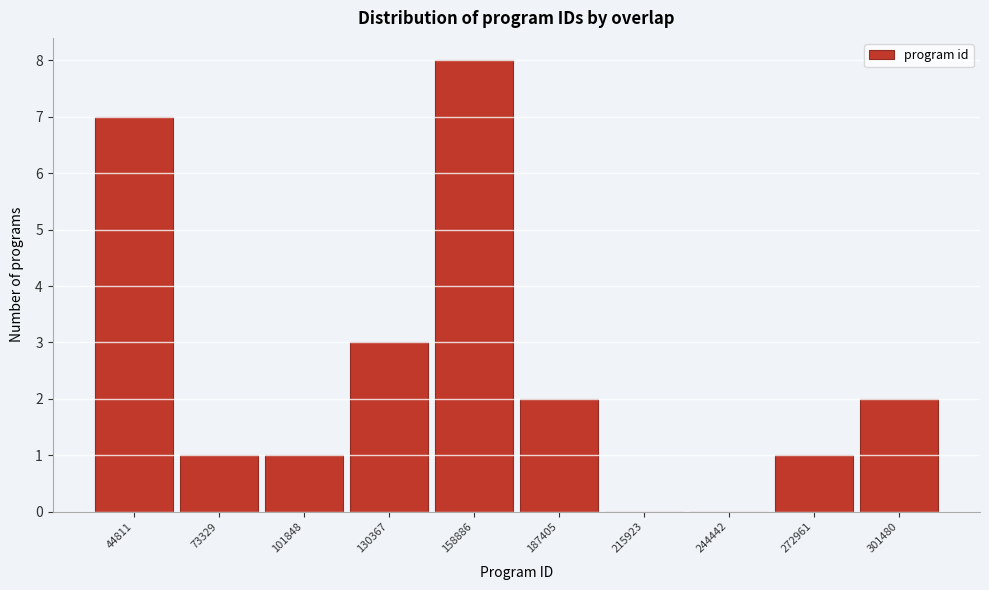

Reading left to right, transcribe all the data shown in this chart.

44811=7	73329=1	101848=1	130367=3	158886=8	187405=2	215923=0	244442=0	272961=1	301480=2